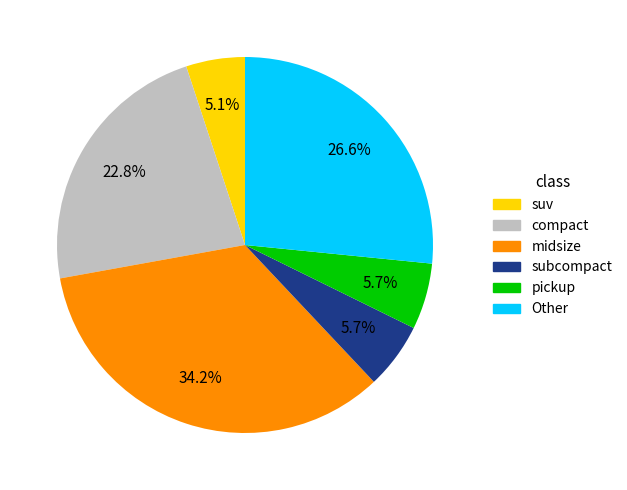

To the nearest percent, what is the average slice percentage?

17%